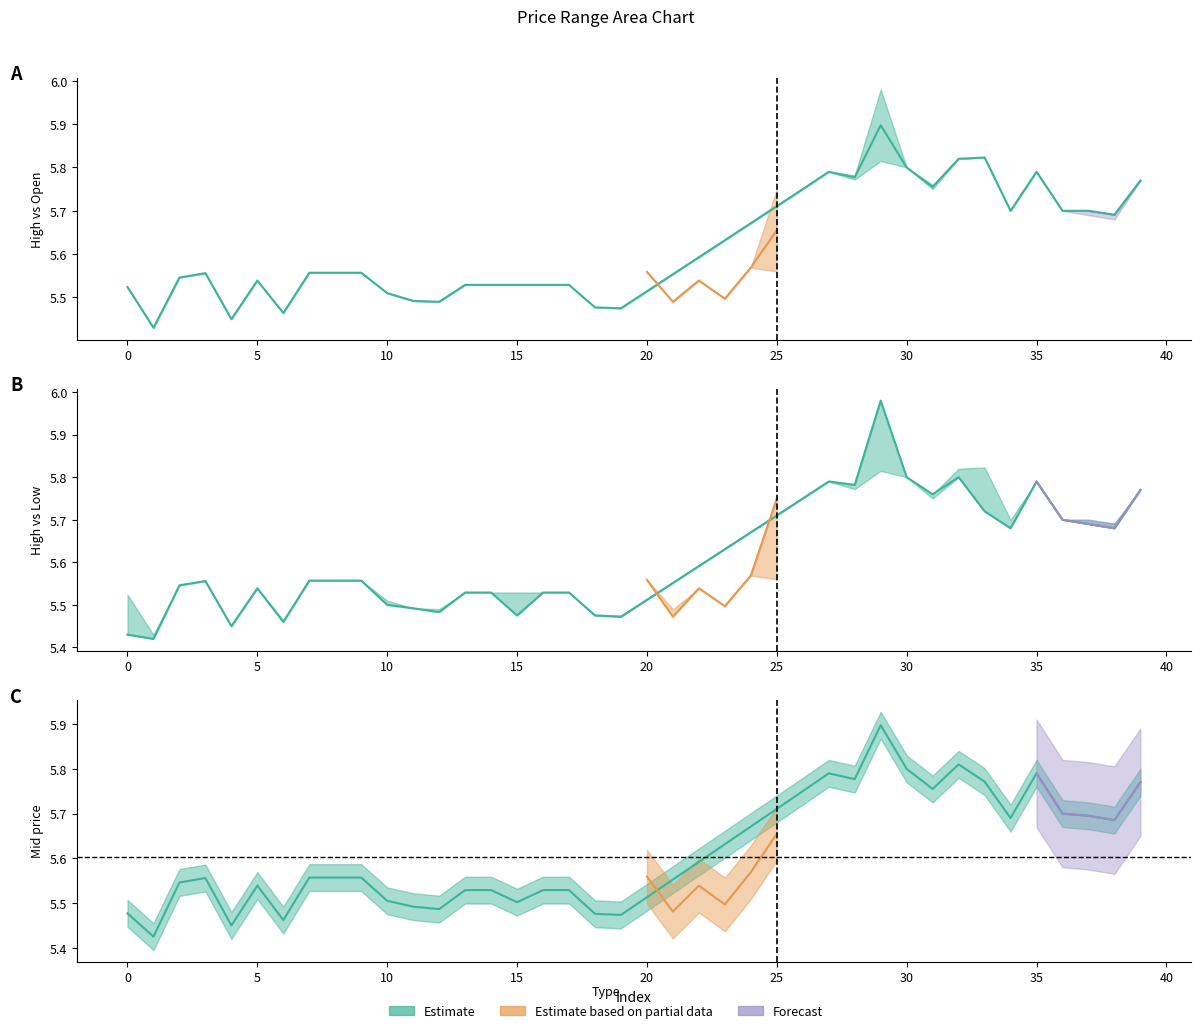

True or false: high has a value of 9.2 at 16.

False